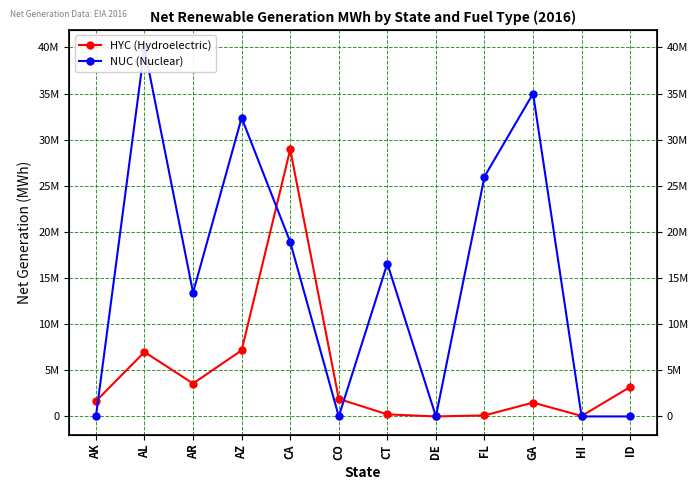

What is the label of the 3rd point from the right?

GA